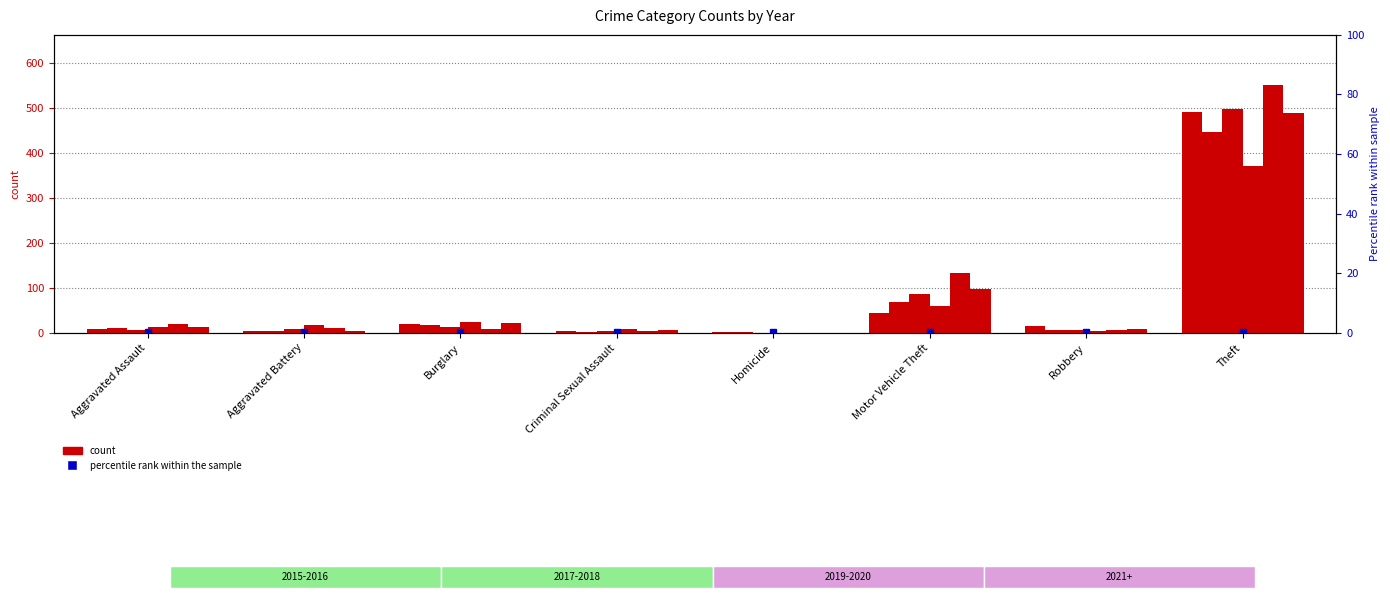

What is the label of the 7th bar from the left?

Robbery